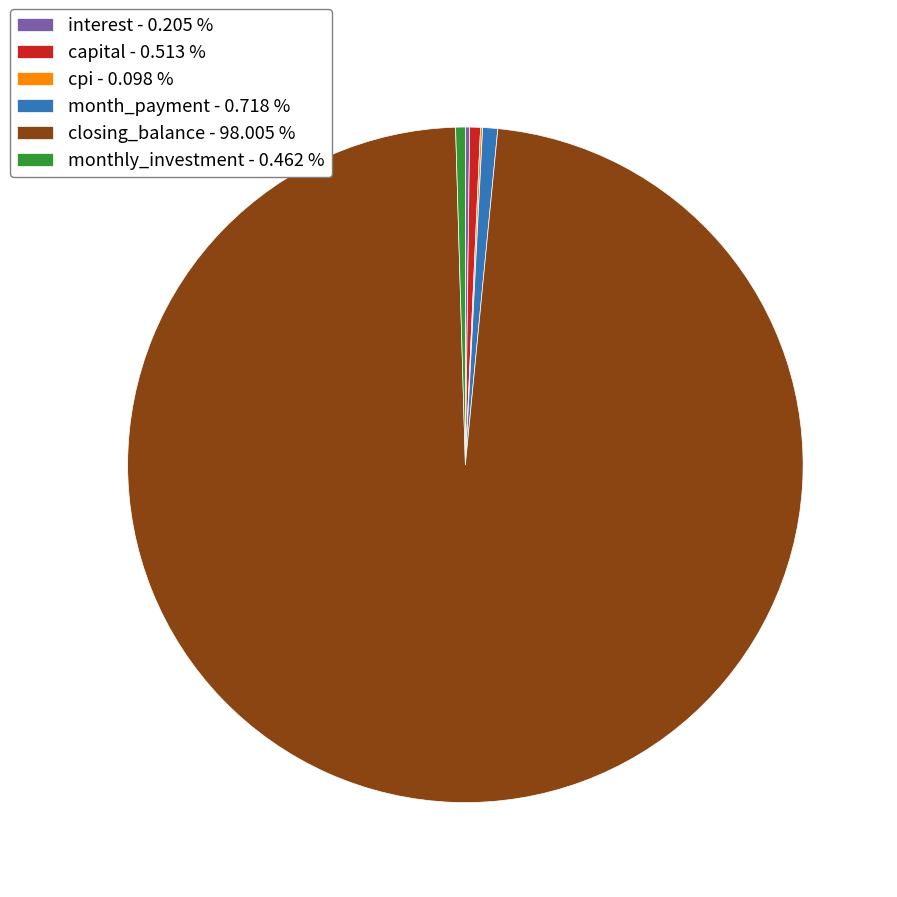

Does closing_balance - 98.005 % represent more than half of the total?

Yes